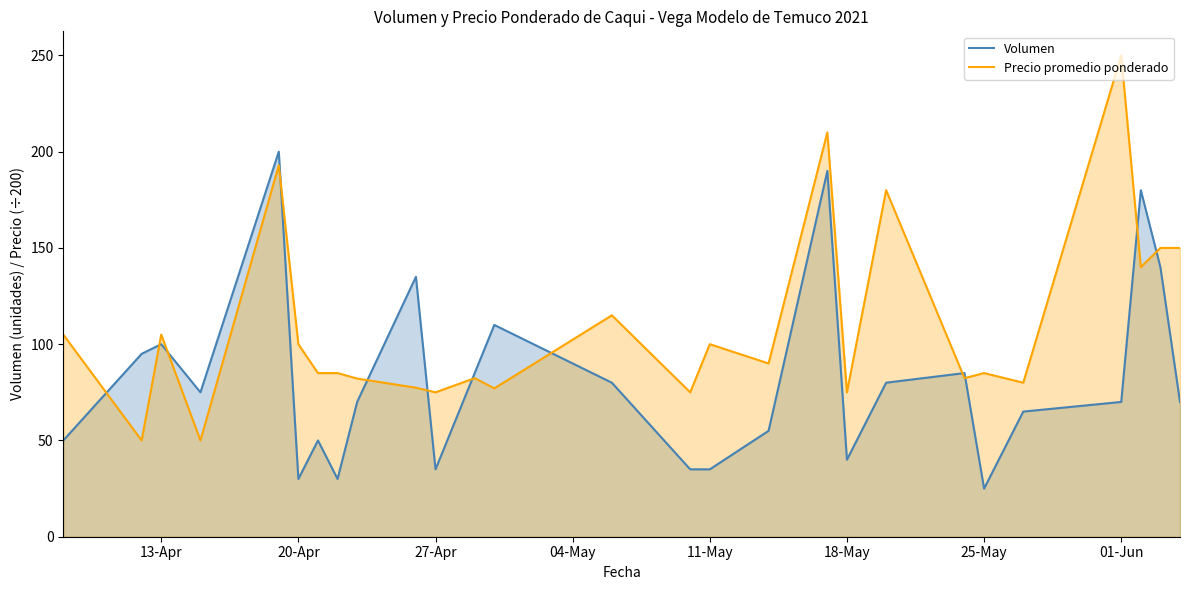

Read the Volumen value at 13-Apr.

100.0